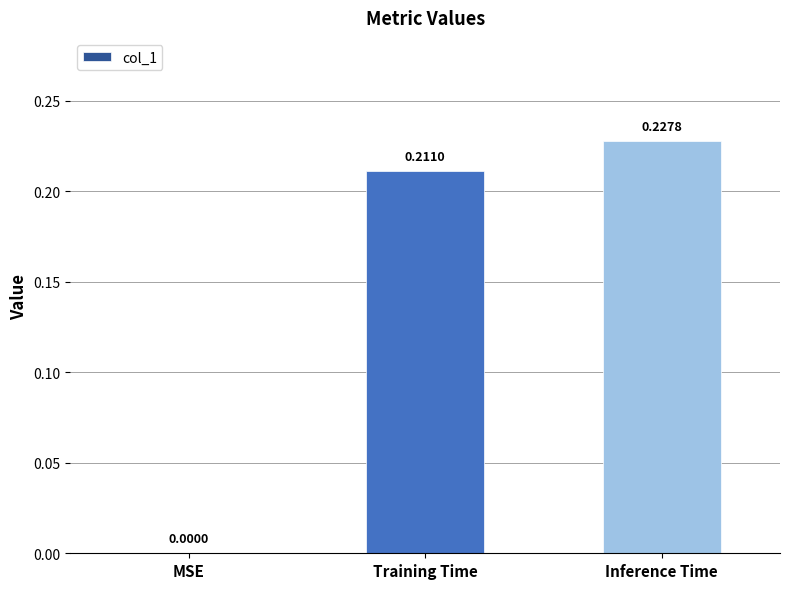

At which category does the chart reach its peak across all series?

Inference Time